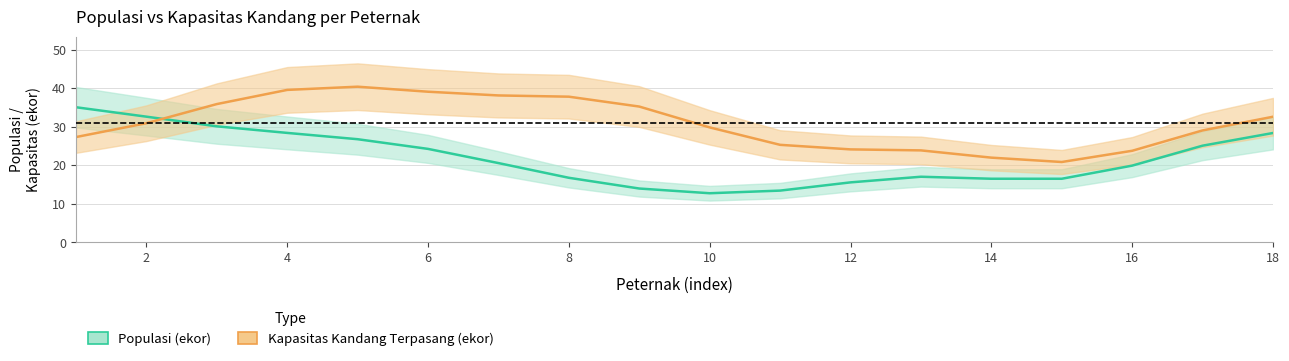

What are all the series names shown in the legend?

Populasi (ekor), Kapasitas Kandang Terpasang (ekor)